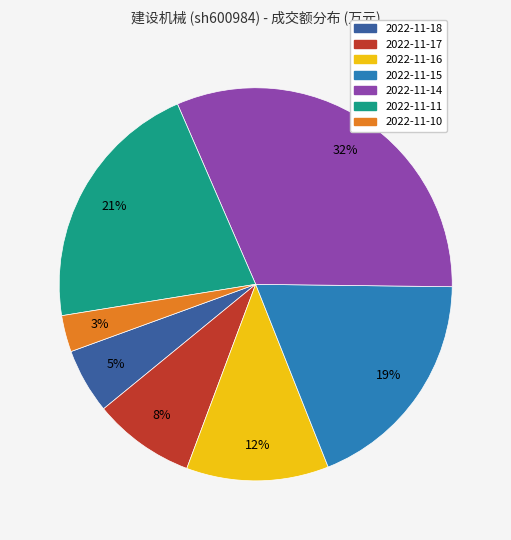

Which category has the smallest portion of the pie?

2022-11-10